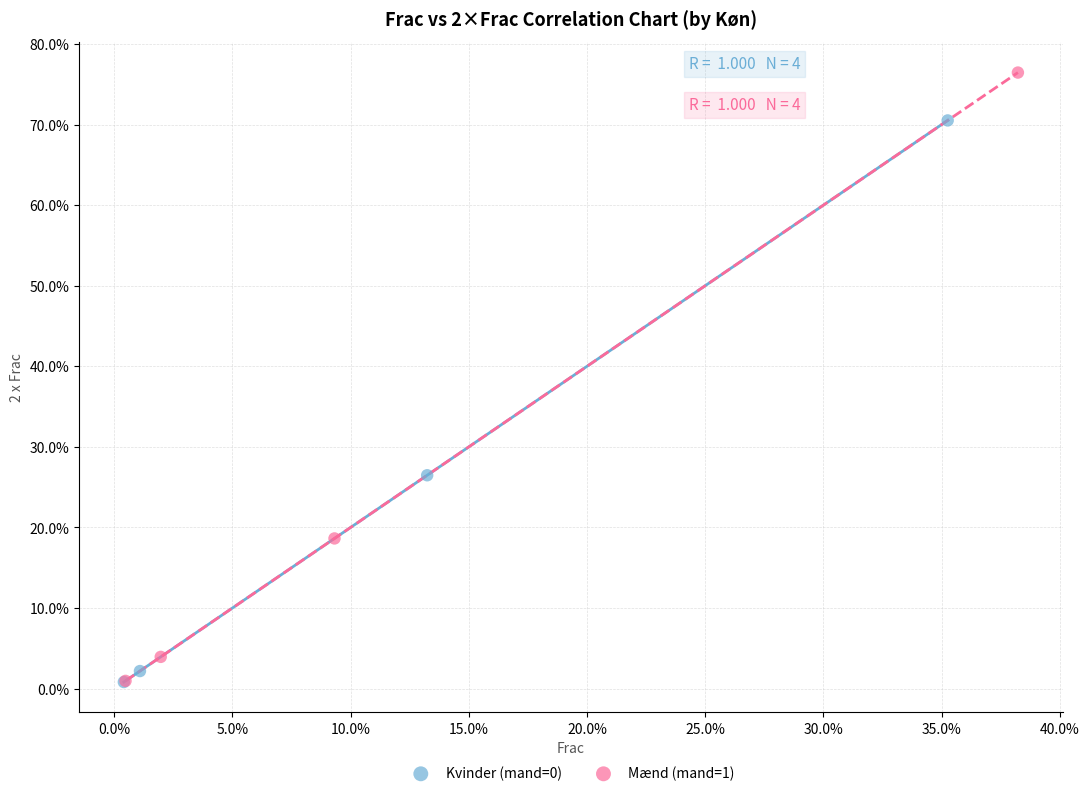

Which series contains the highest Y value?

Mænd (mand=1)